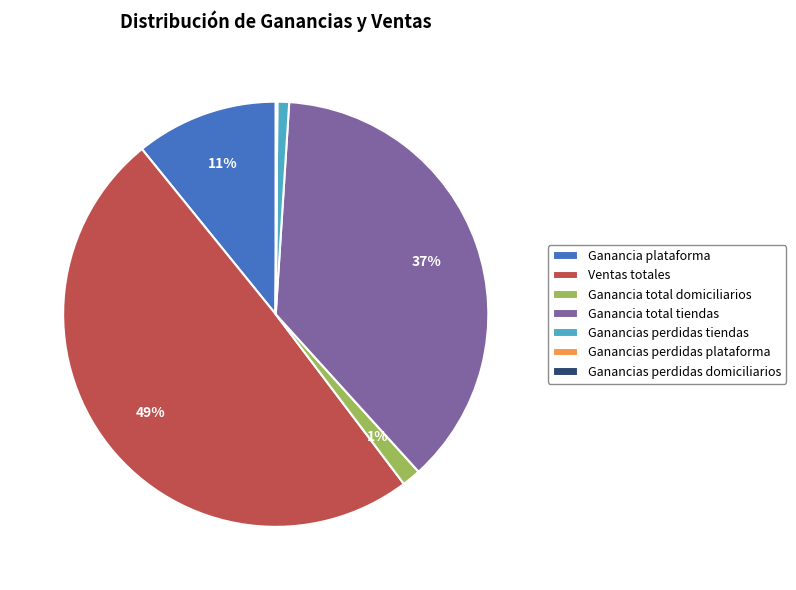

Combined, do Ganancia total tiendas and Ventas totales account for over 50%?

Yes